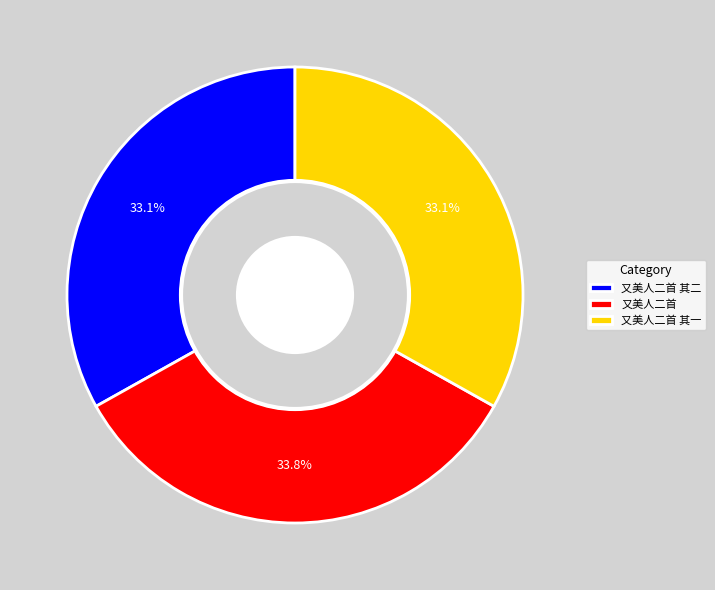

Combined, what portion of the pie is 又美人二首 其一 and 又美人二首?

66.9%